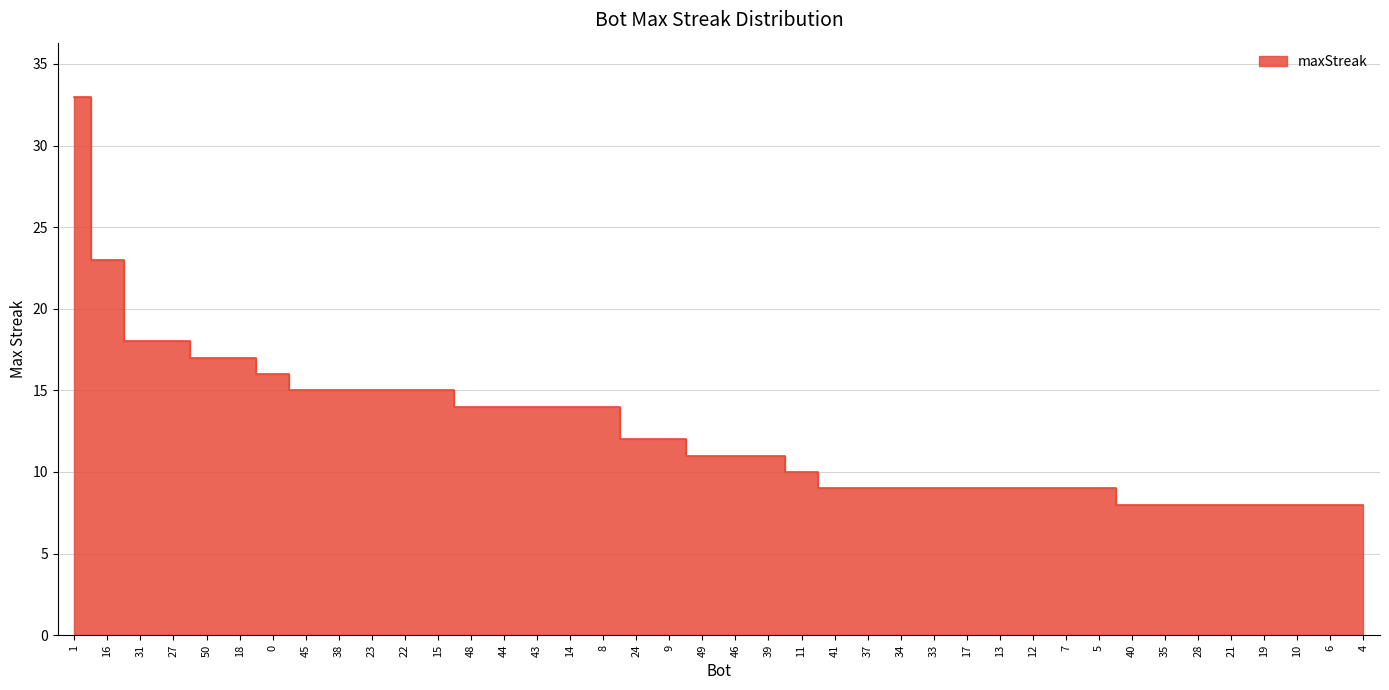

What is the label of the 34th point from the left?

35